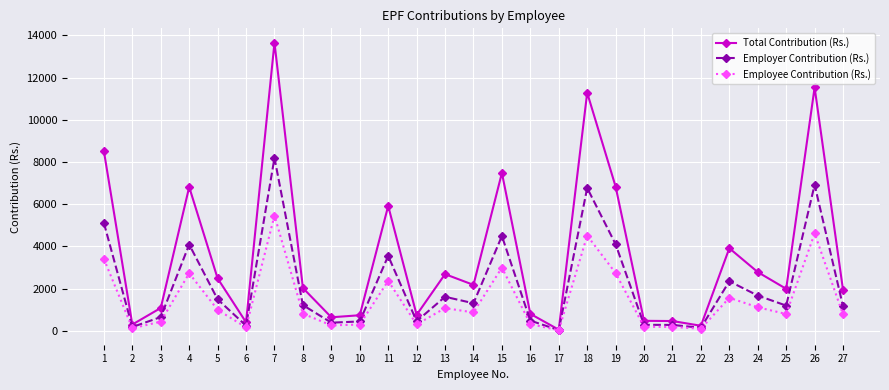

Where is the first local minimum for Total Contribution (Rs.)?

2